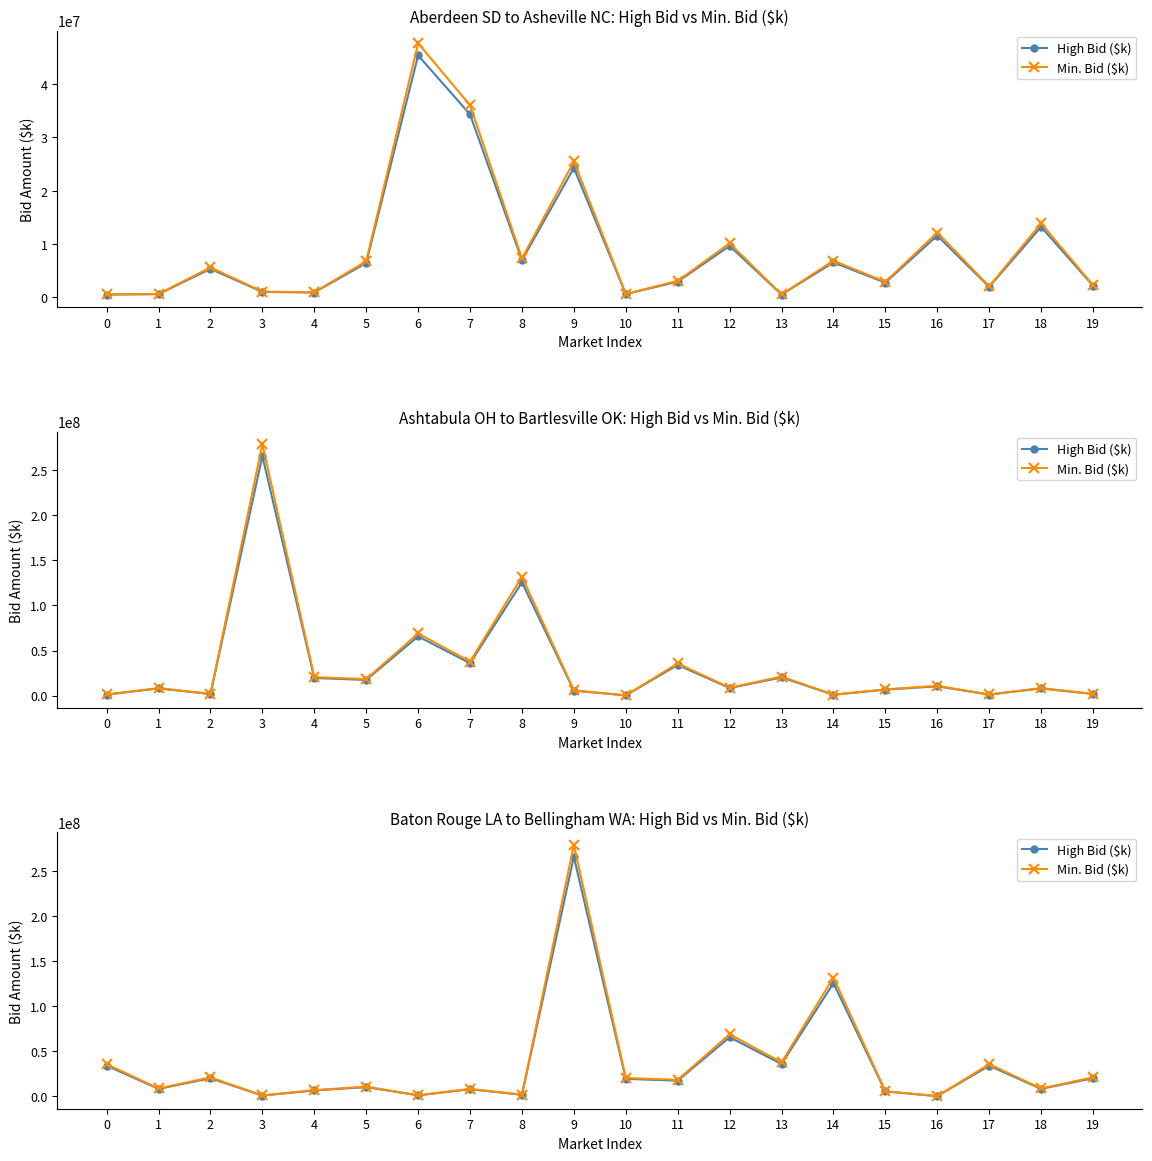

Does the chart have visible grid lines?

No